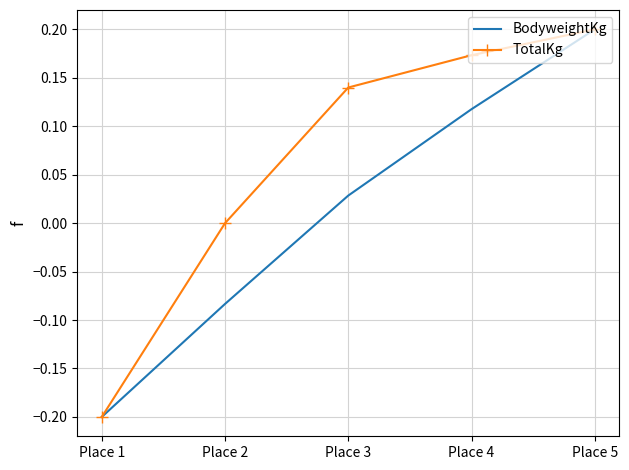

Between Place 2 and Place 4, which series saw the biggest shift?

BodyweightKg